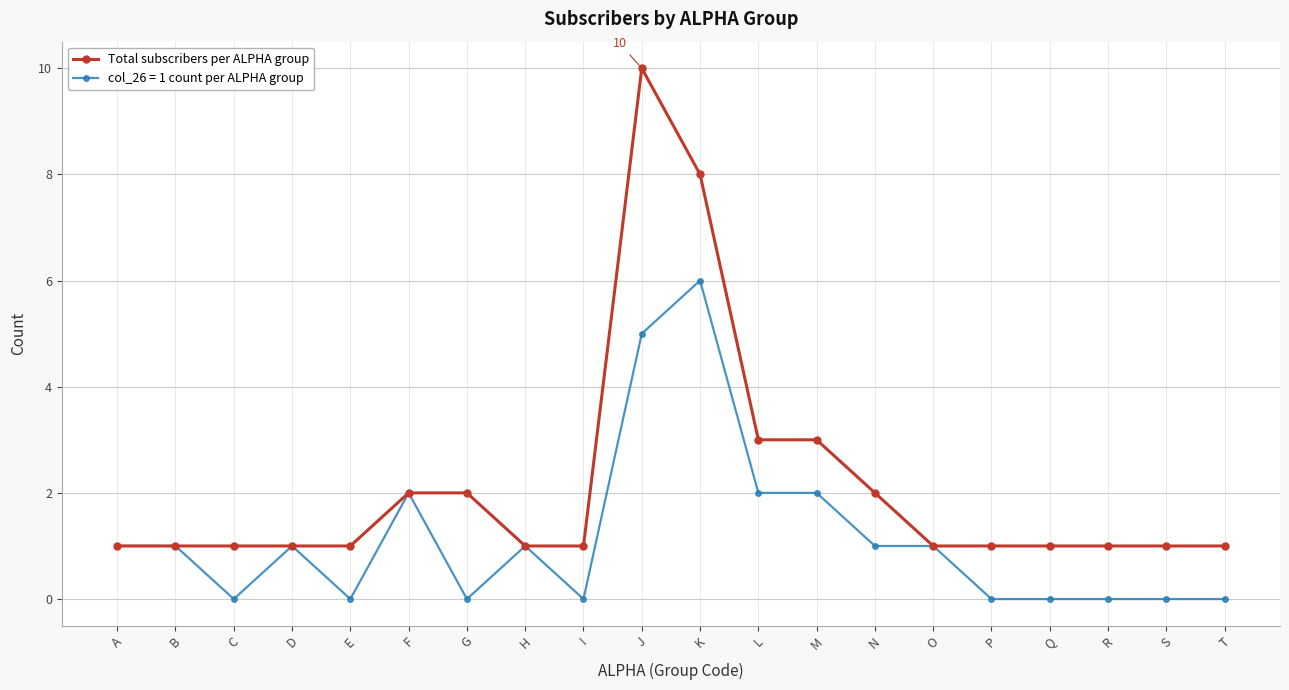

Does the chart display data point markers on the line(s)?

Yes